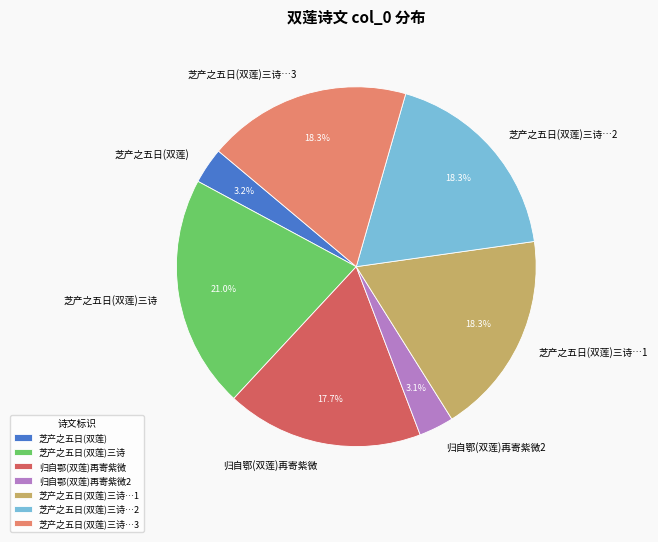

To the nearest percent, what is the difference between the largest and smallest slice percentages?

18%